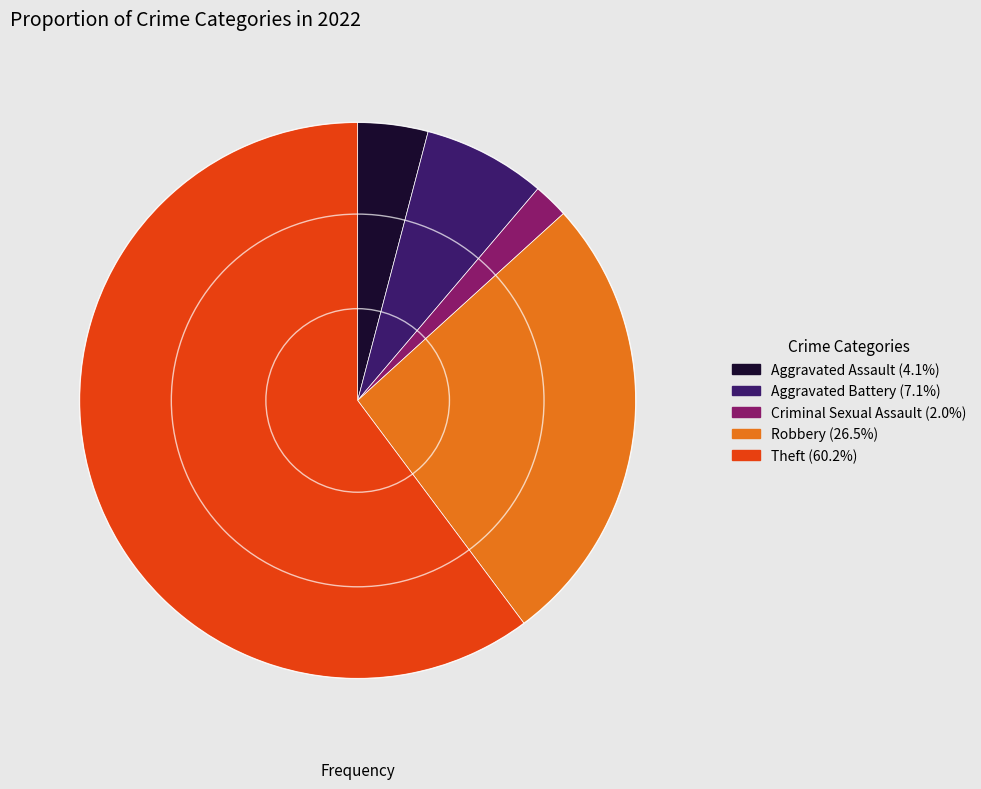

Is there any slice that represents more than half of the pie?

Yes